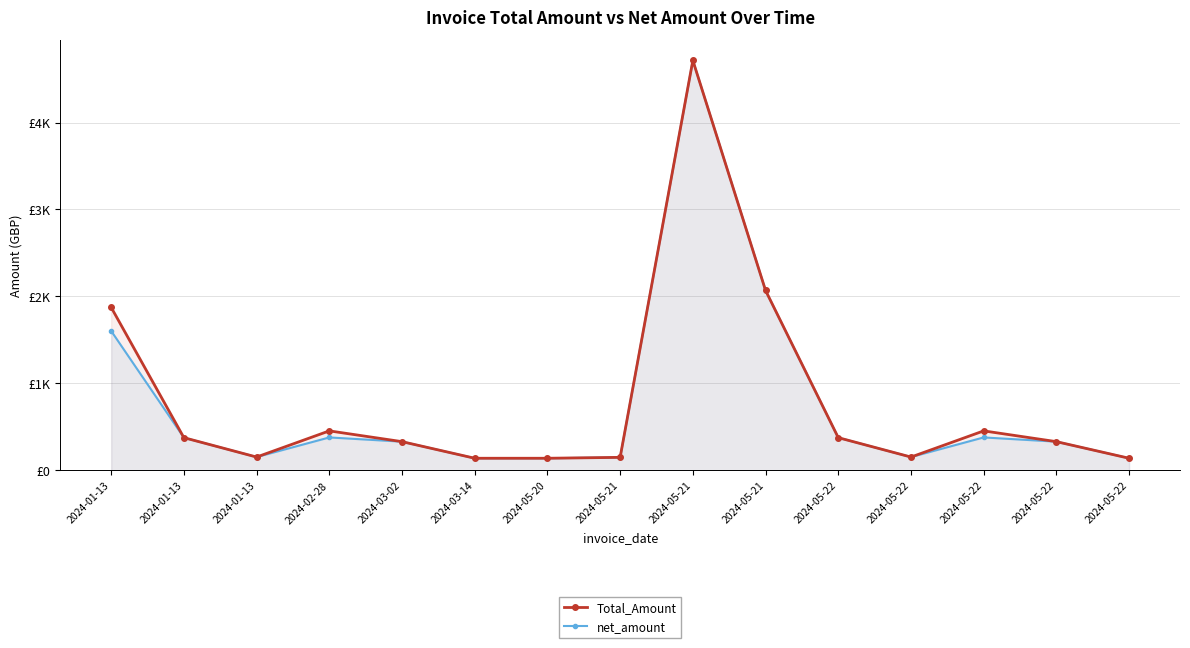

At which category is the sum across all series the highest?

2024-05-21